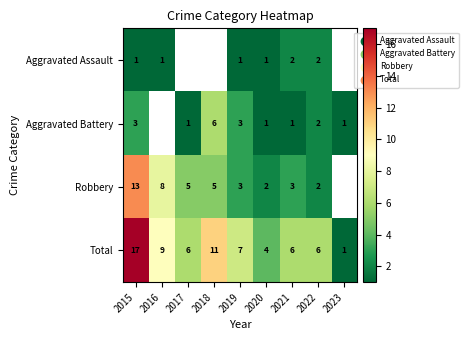

What is the sum of the Total values at 2015 and 2018?

28